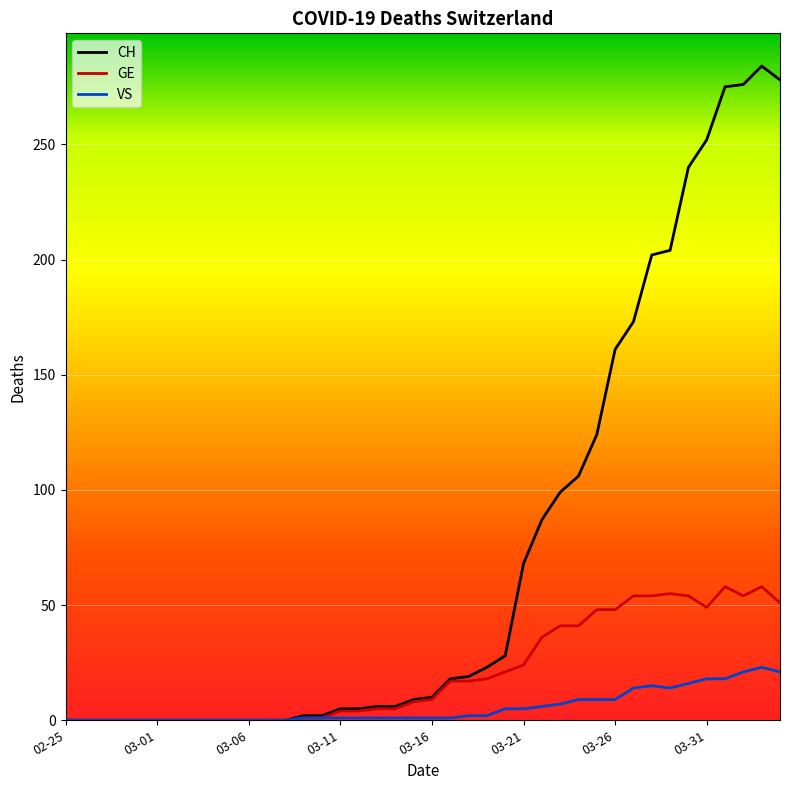

Which series has the largest total across all categories?

CH